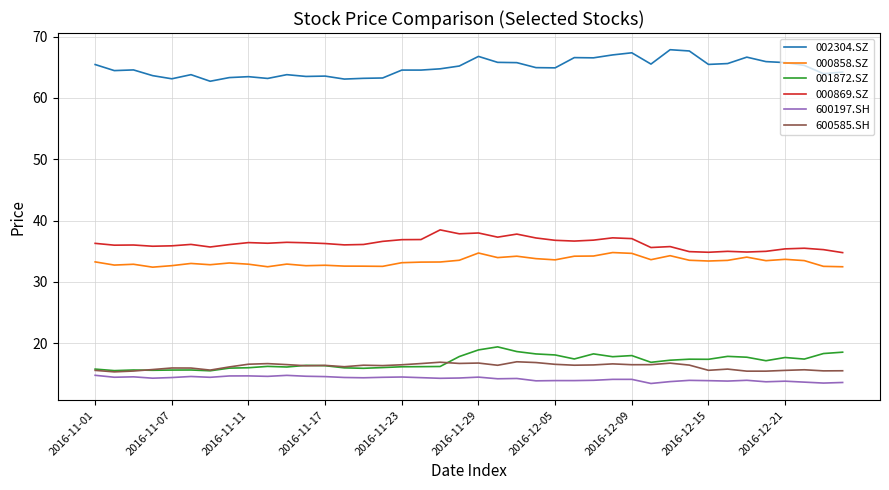

Which series has the largest total across all categories?

002304.SZ